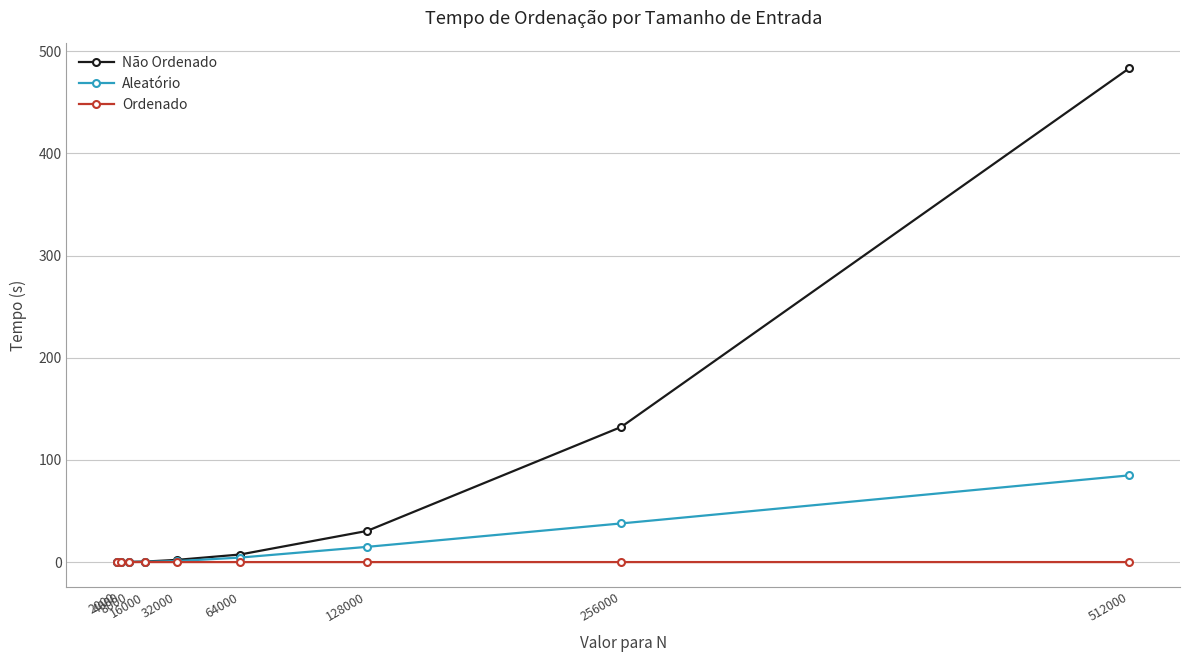

What is the value of the Aleatório point at the 9th from the left?

84.9